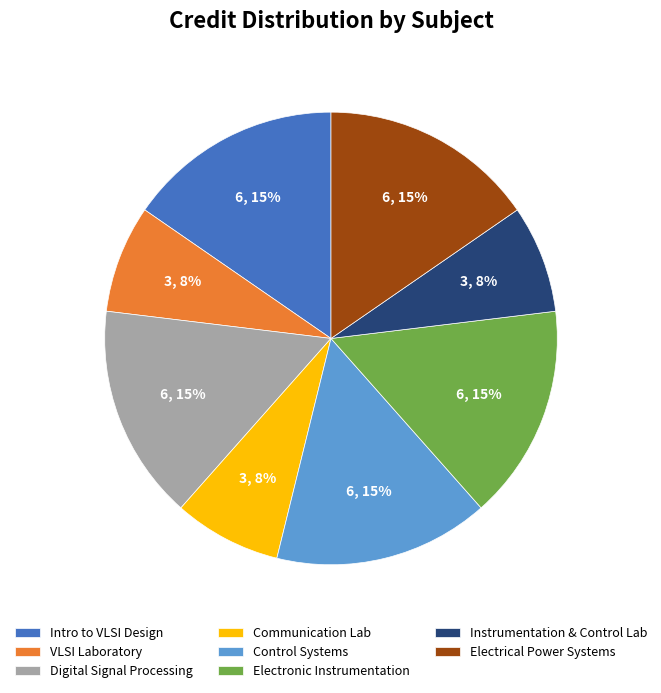

What percentage is the Intro to VLSI Design slice, to the nearest percent?

15%